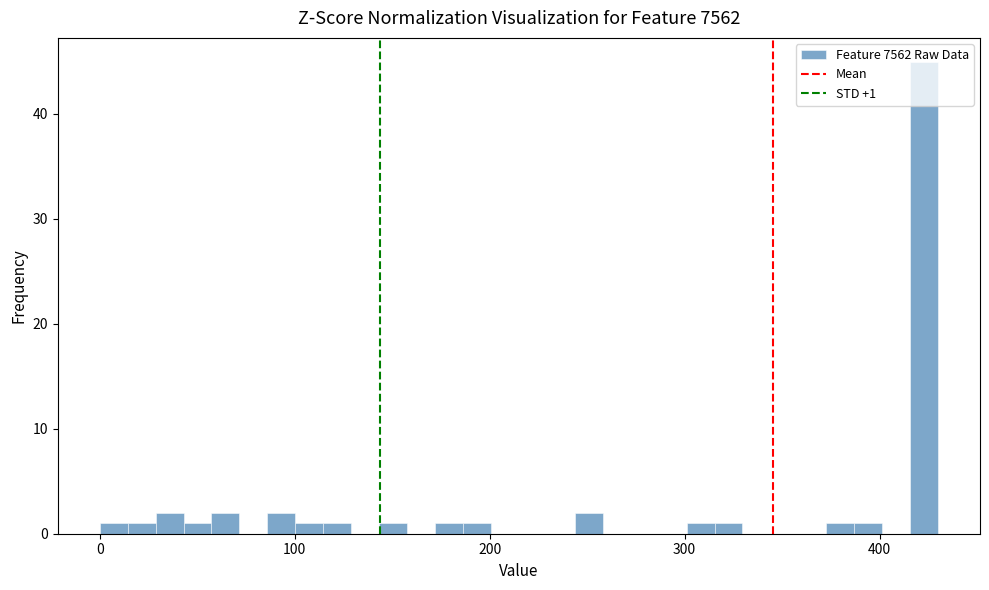

Around what value on the x-axis is the tallest bar? Give the approximate position of its centre, as read against the axis.

420